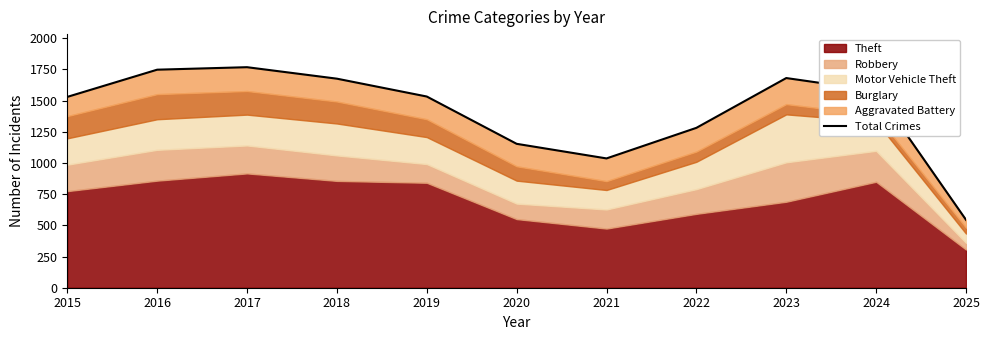

Reading left to right, what are all the values shown in this chart?

1529	1747	1767	1675	1532	1153	1036	1281	1680	1577	544